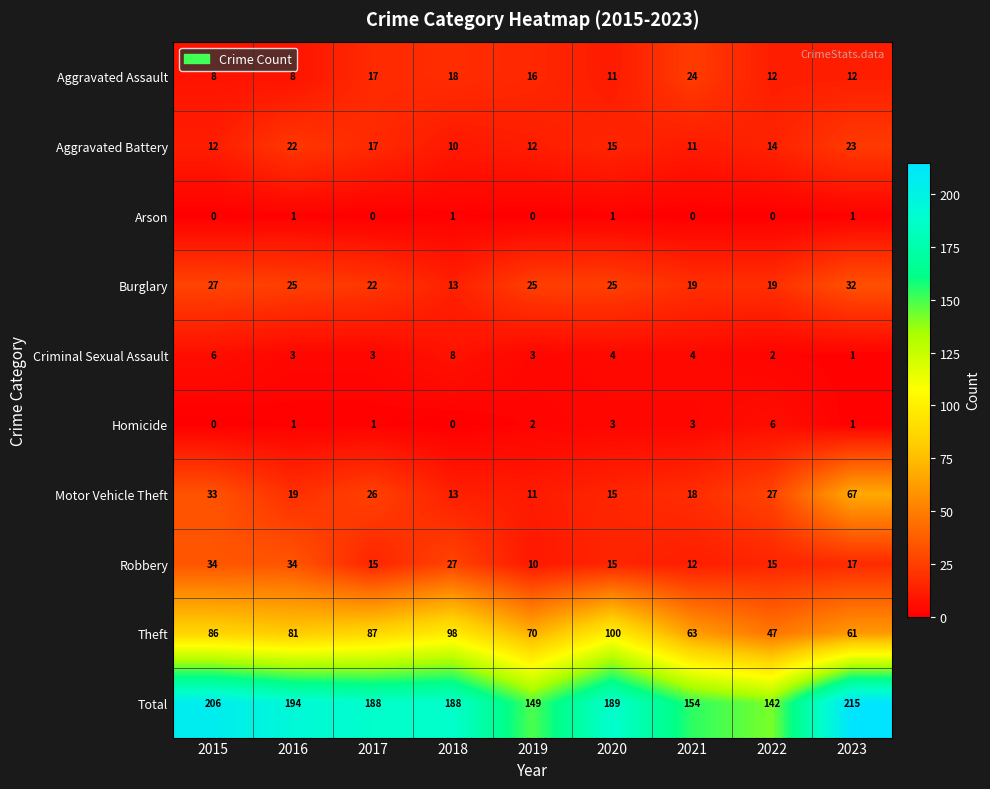

At how many categories does at least one series exceed 78?

9